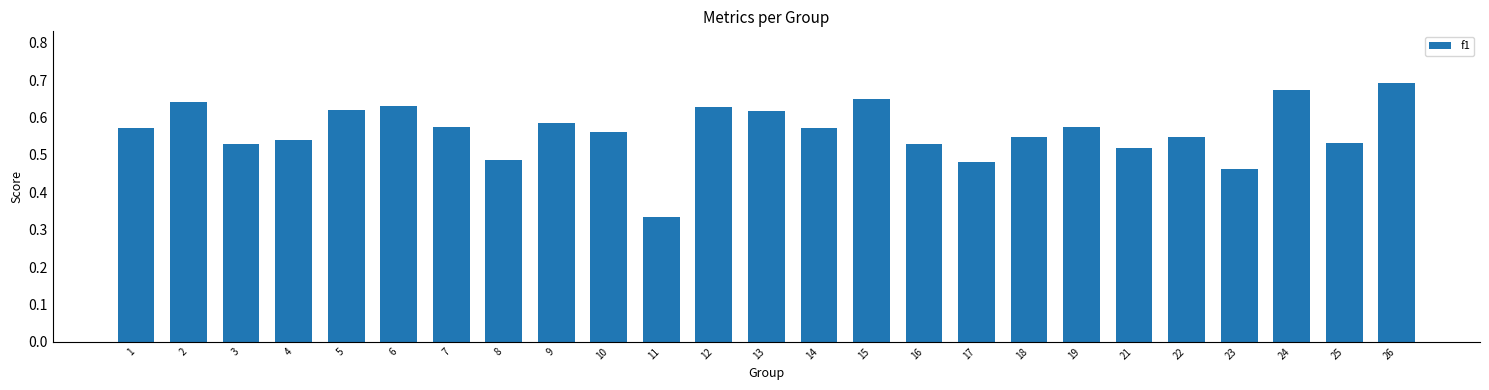

Between 11 and 10, which is larger?

10